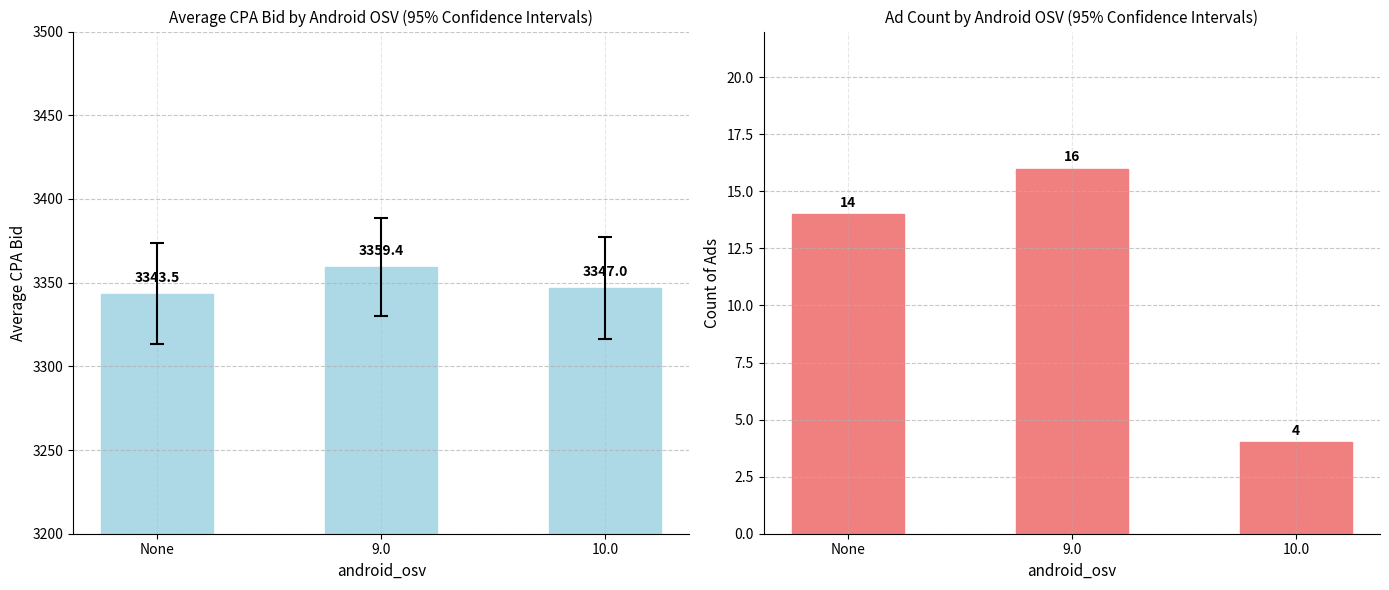

What is the difference between the maximum and minimum values in the count series?

12.0